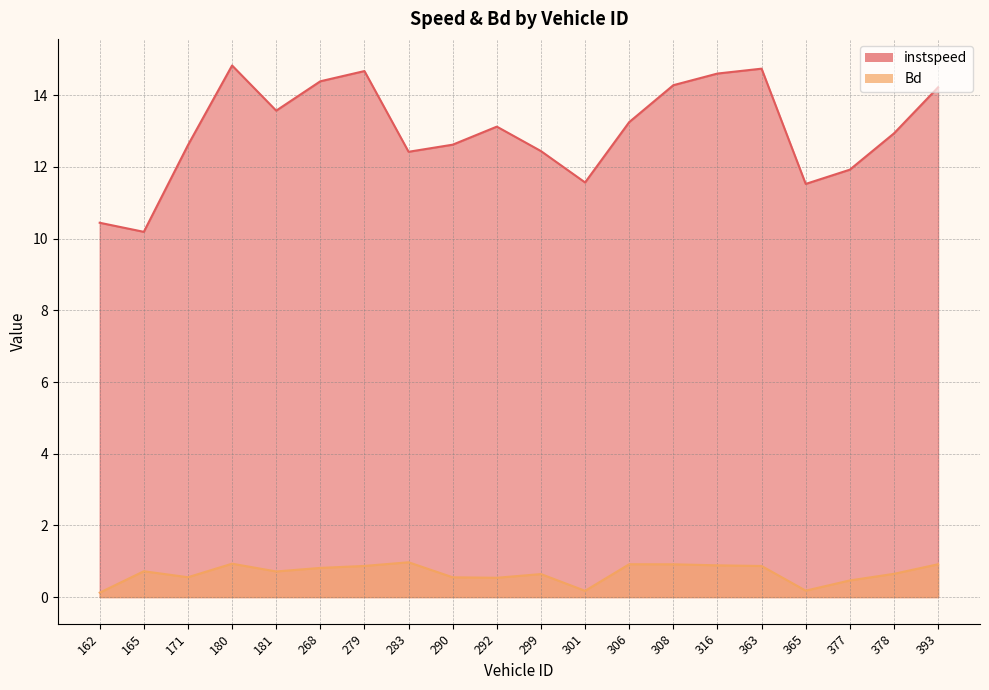

Reading left to right, list all the values displayed in this chart.

instspeed: 162=10.4	165=10.2	171=12.6	180=14.8	181=13.6	268=14.4	279=14.7	283=12.4	290=12.6	292=13.1	299=12.4	301=11.6	306=13.3	308=14.3	316=14.6	363=14.7	365=11.5	377=11.9	378=12.9	393=14.2
Bd: 162=0.1	165=0.7	171=0.6	180=0.9	181=0.7	268=0.8	279=0.9	283=1.0	290=0.6	292=0.5	299=0.6	301=0.2	306=0.9	308=0.9	316=0.9	363=0.9	365=0.2	377=0.5	378=0.6	393=0.9